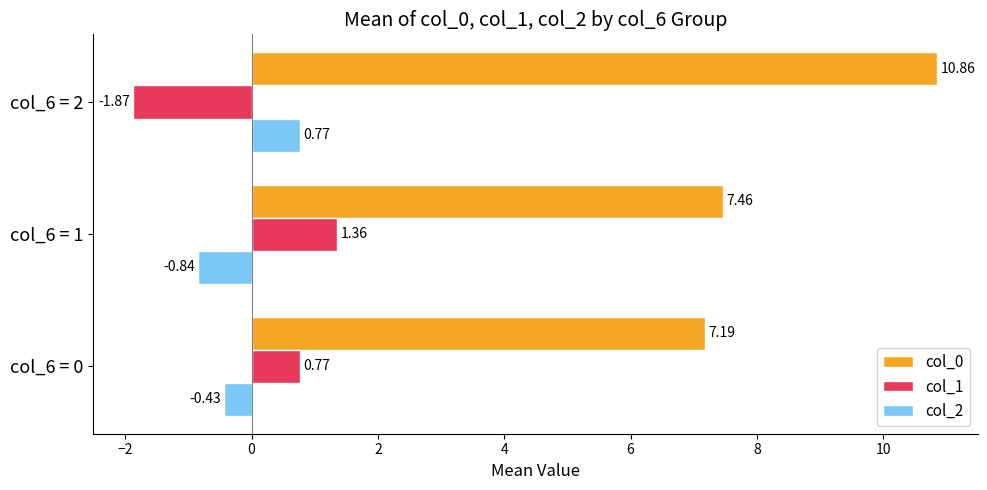

What is the spread (max minus min) of values at col_6 = 1?

8.3